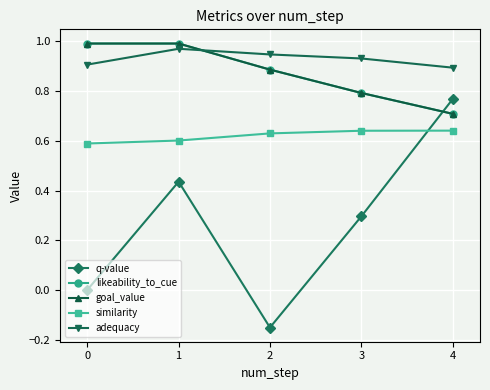

Reading right to left, what are all the values shown in this chart?

q-value: 4=0.8	3=0.3	2=-0.2	1=0.4	0=0.0
likeability_to_cue: 4=0.7	3=0.8	2=0.9	1=1.0	0=1.0
goal_value: 4=0.7	3=0.8	2=0.9	1=1.0	0=1.0
similarity: 4=0.6	3=0.6	2=0.6	1=0.6	0=0.6
adequacy: 4=0.9	3=0.9	2=0.9	1=1.0	0=0.9